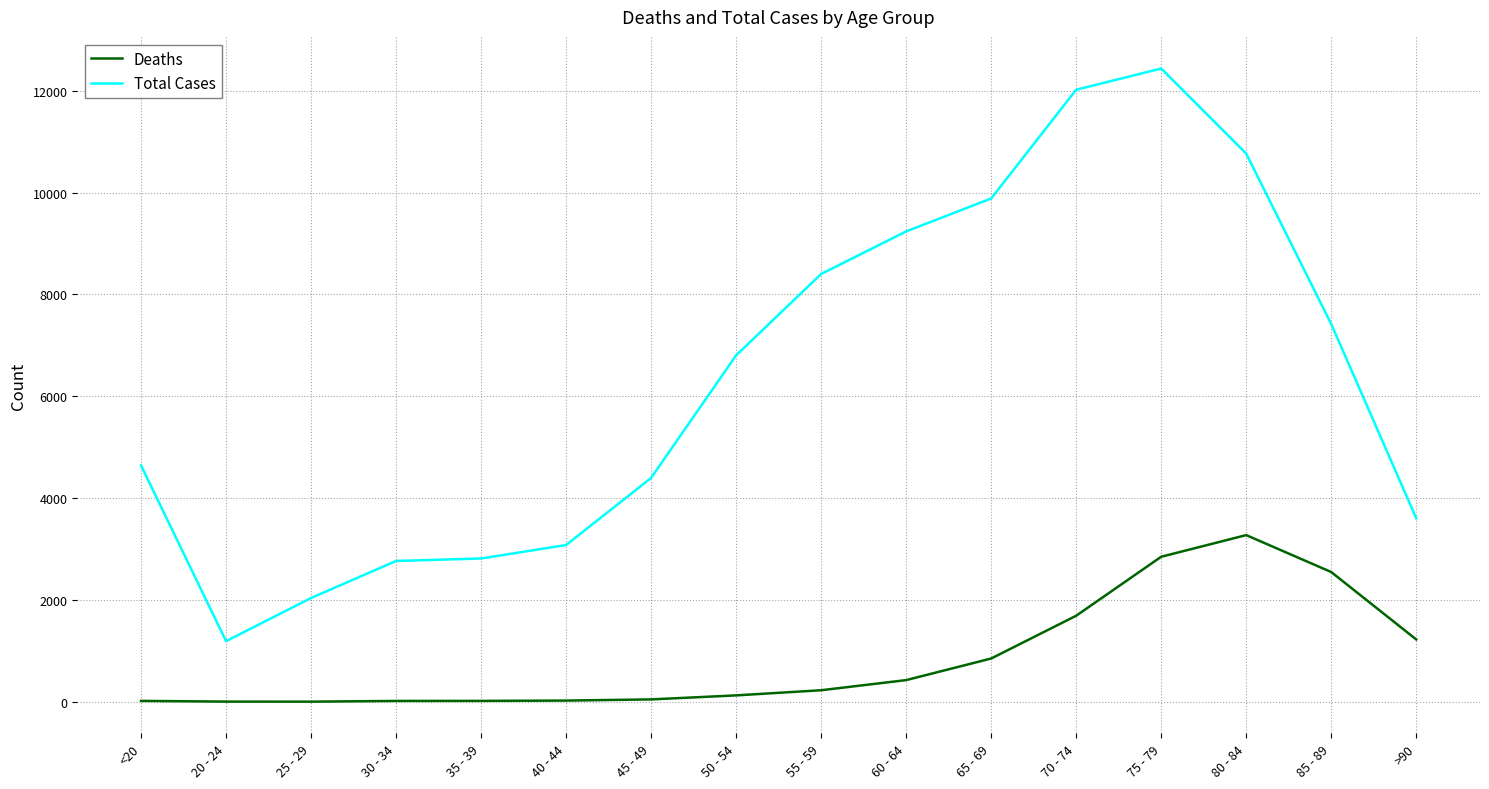

The value of Total Cases at 55 - 59 is 12305. True or false?

False